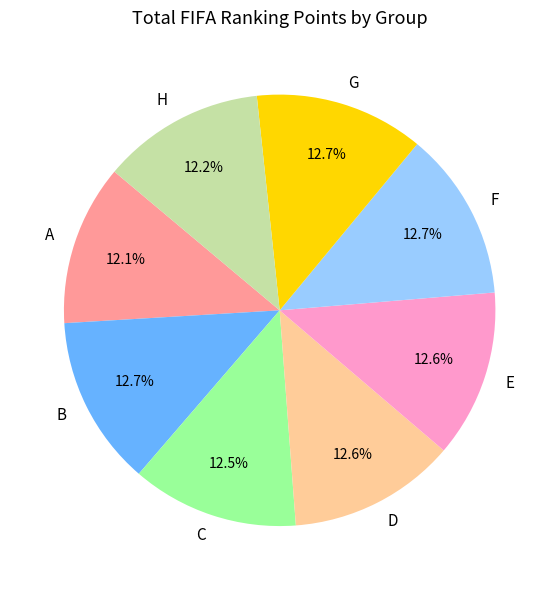

How many segments does this pie chart have?

8